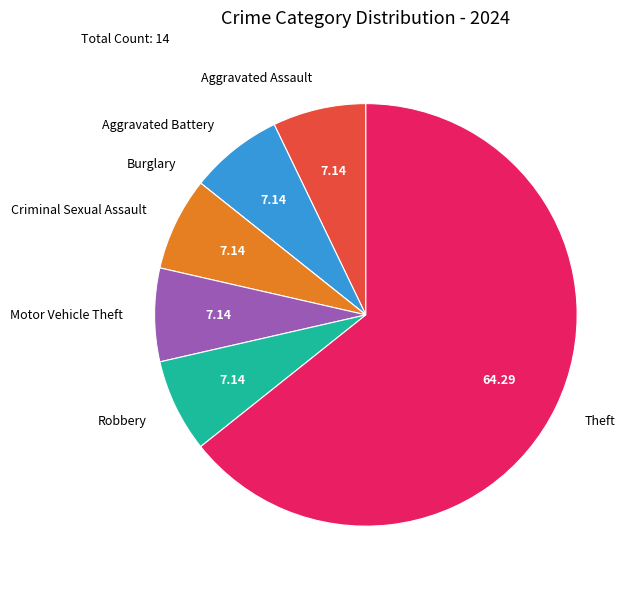

Which category has the biggest portion of the pie?

Theft